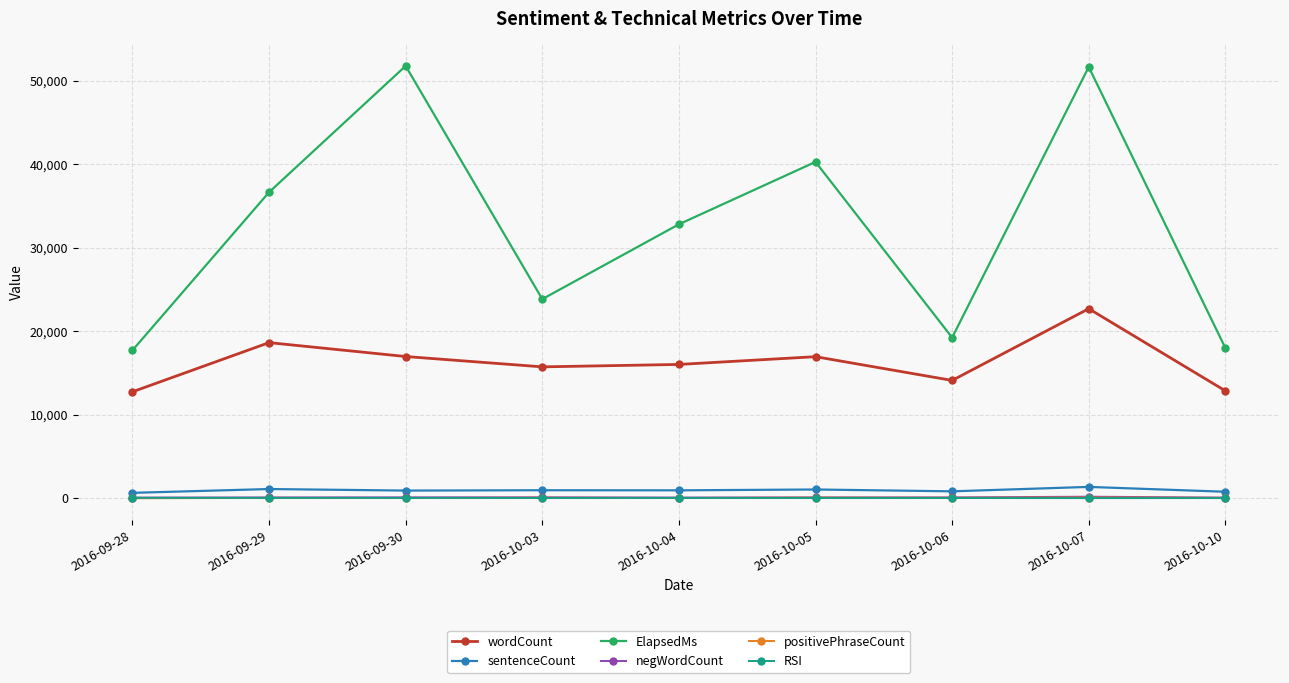

What is the maximum value shown in the chart?

51803.0